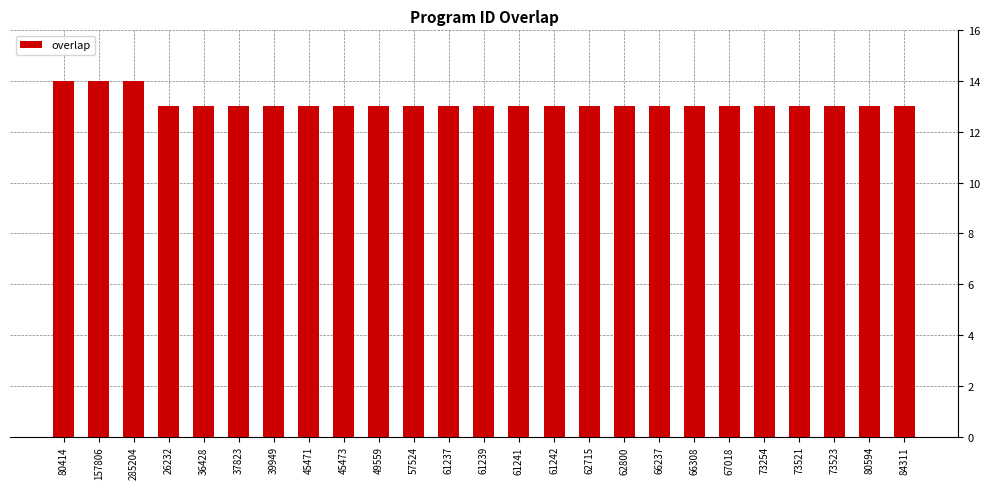

What is the greatest value displayed?

14